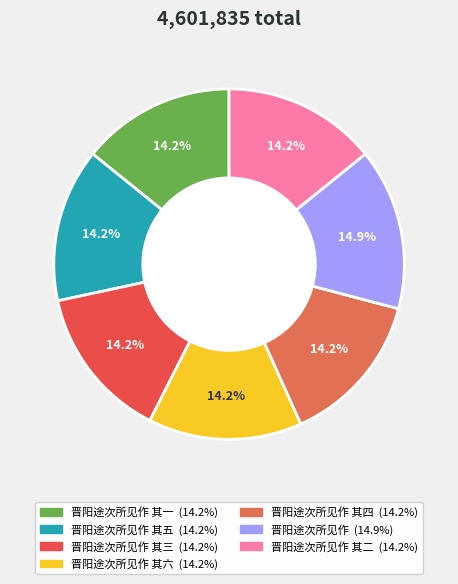

To the nearest percent, what is the average slice percentage?

14%